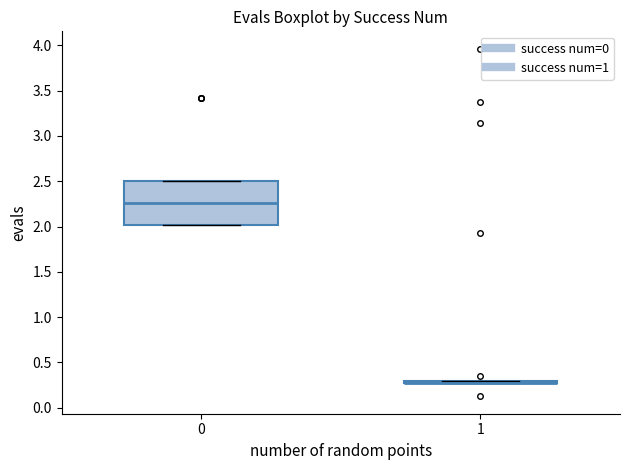

Reading left to right, read every box against the y-axis: the position of its median line, the range the box covers, and the ends of its whiskers. The values are not printed on the chart, so give them approximately, as read against the axis.

0: median 2.25, box 2.00 to 2.50, whiskers 2.00 to 2.50
1: box collapsed to a line at 0.30, whiskers 0.30 to 0.30